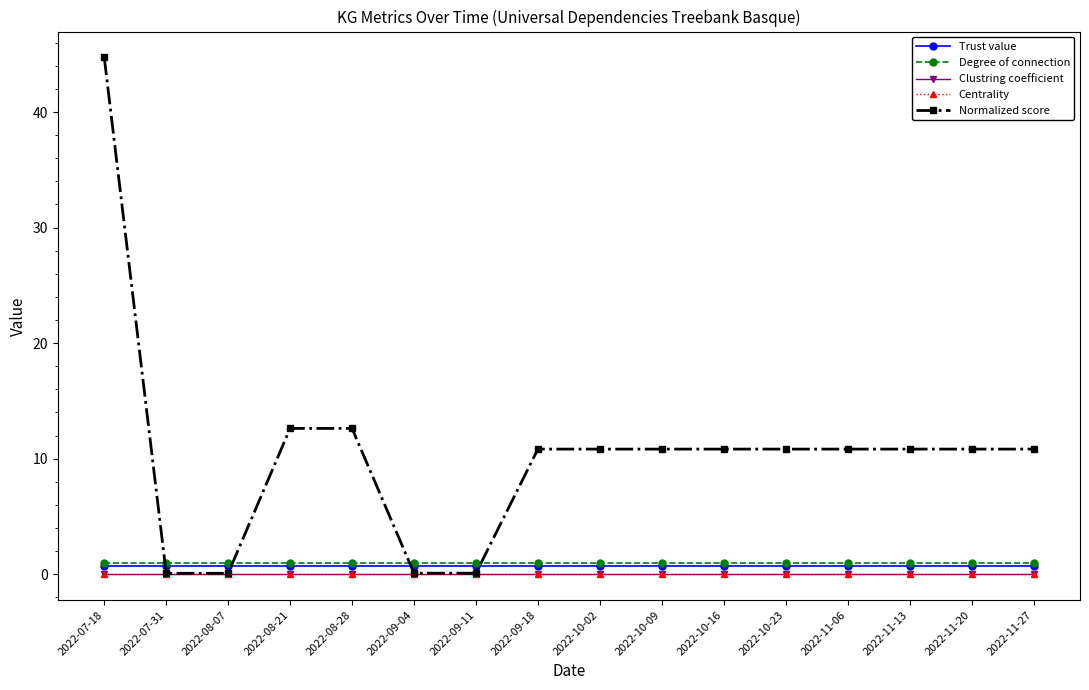

True or false: Trust value and Centrality cross at least once.

False